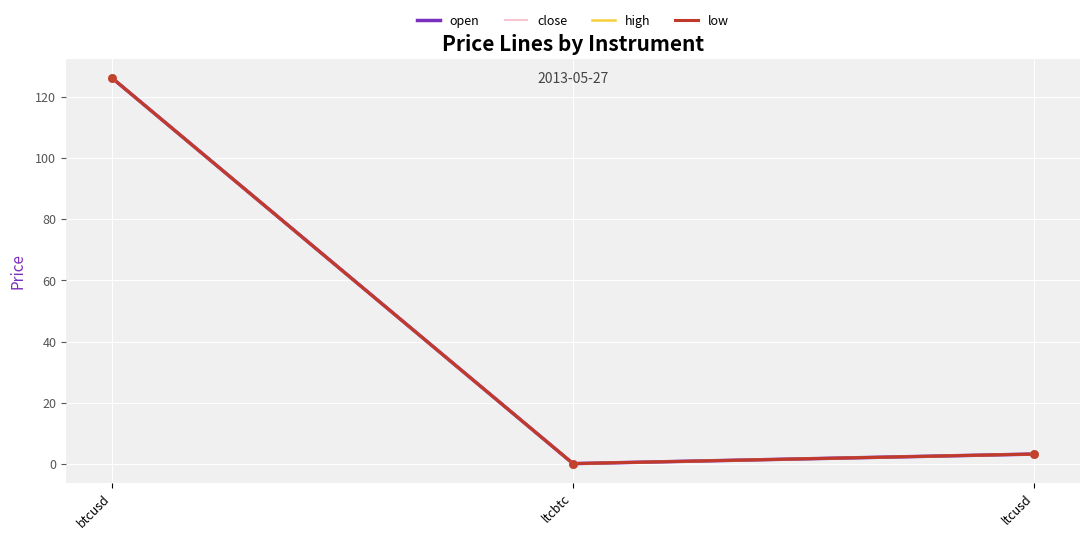

Is this an area chart (filled region under the line)?

No